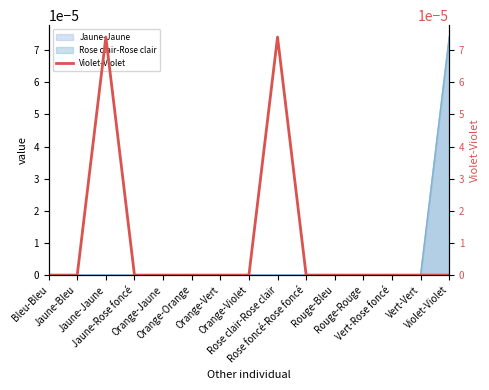

How many points are higher than both their immediate neighbors (excluding endpoints)?

2